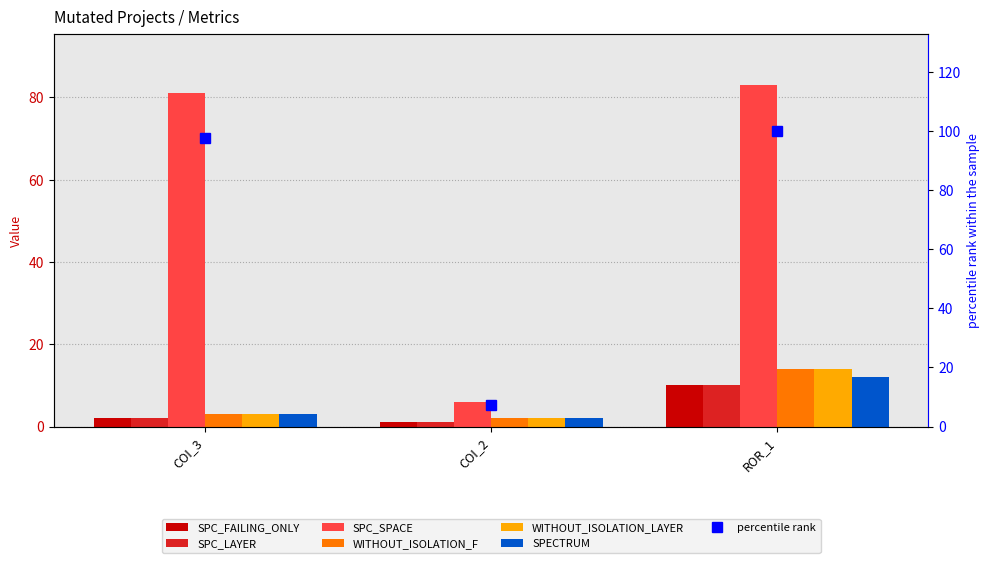

True or false: SPECTRUM has a value of 3 at COI_3.

True